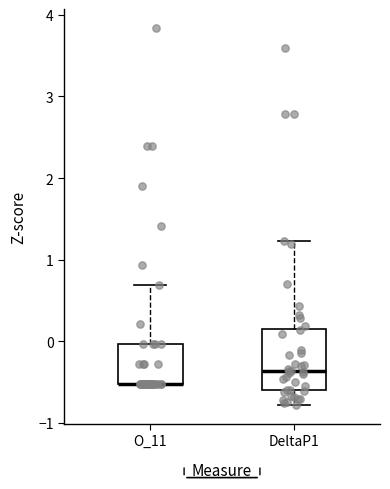

Where does the upper whisker of the box for DeltaP1 end on the y-axis? The values are not printed on the chart, so give them approximately, as read against the axis.

1.2